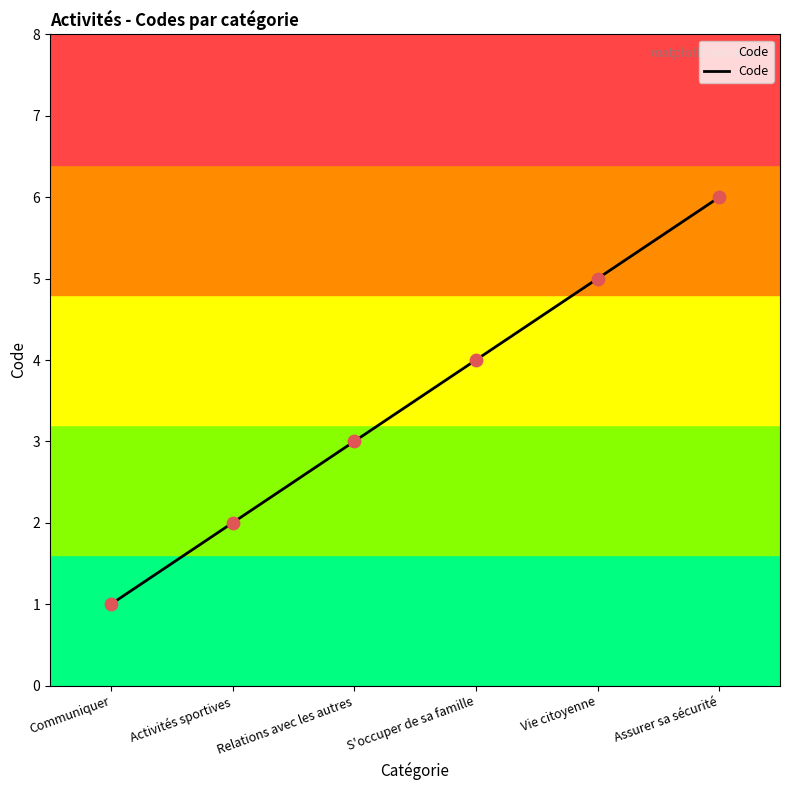

What is the change in value from Communiquer to Assurer sa sécurité?

+5